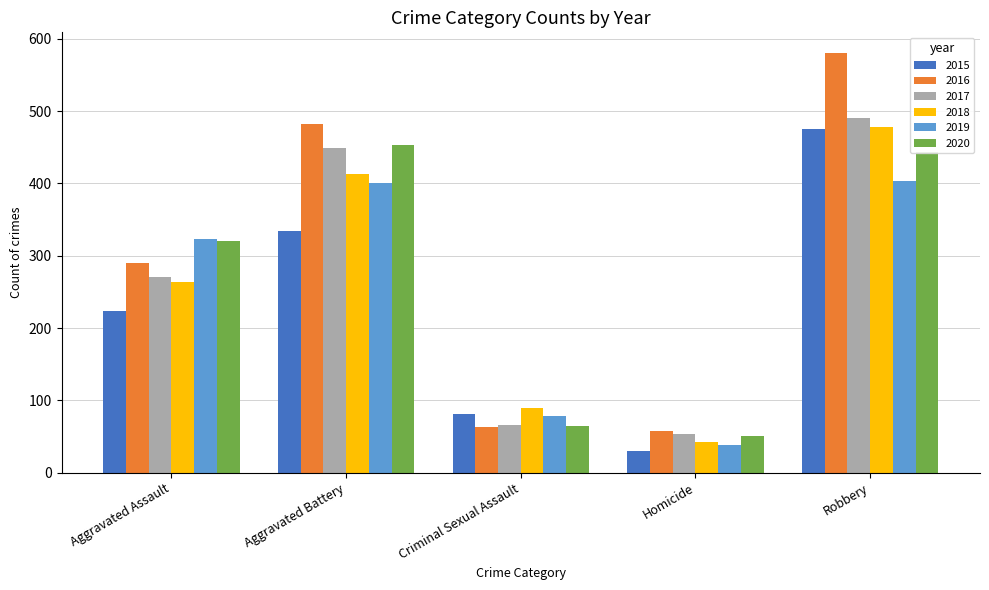

How many groups of bars are there?

5